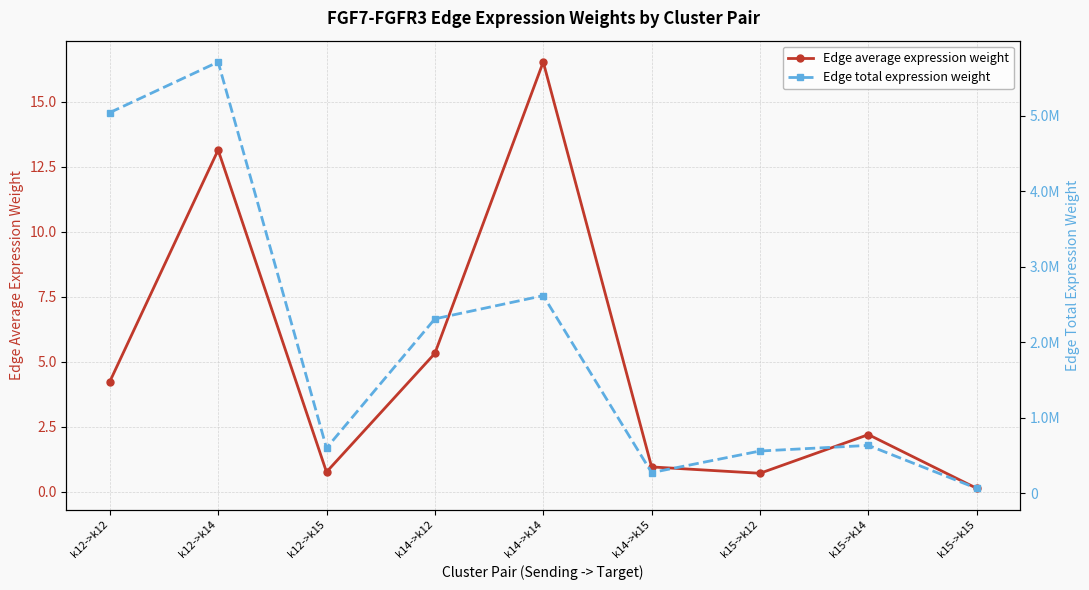

How many interior local peaks does the Edge average expression weight series have?

3